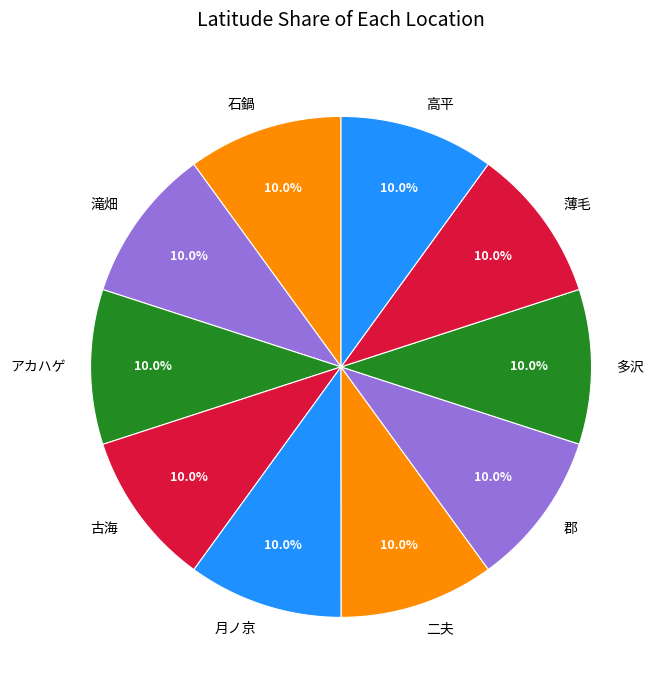

Count the number of slices in the pie.

10